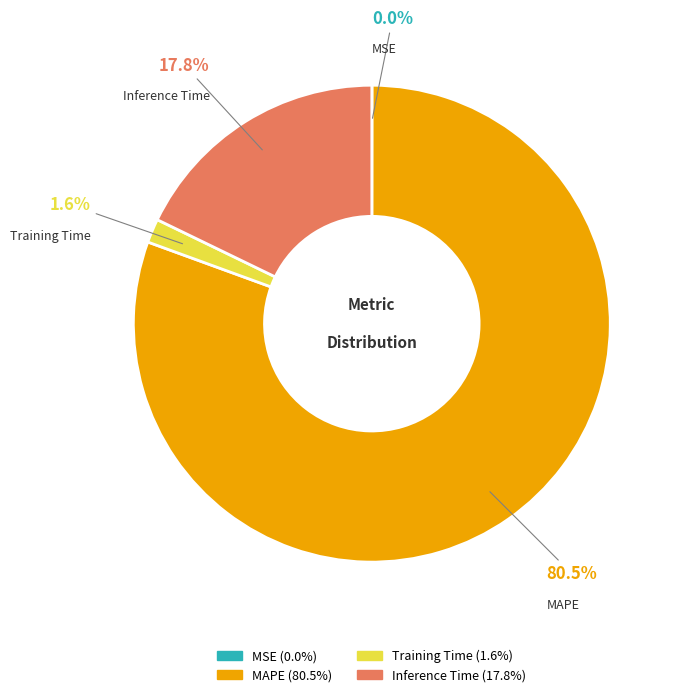

How much of the chart is everything except Inference Time?

82.2%